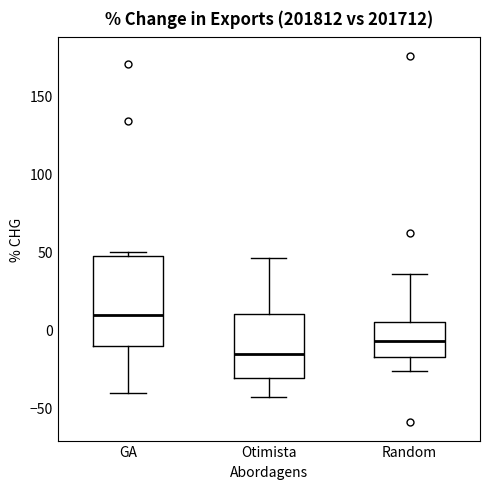

Reading left to right, read every box against the y-axis: the position of its median line, the range the box covers, and the ends of its whiskers. The values are not printed on the chart, so give them approximately, as read against the axis.

GA: median 10, box -10 to 45, whiskers -40 to 50
Otimista: median -15, box -30 to 10, whiskers -45 to 45
Random: median -5, box -20 to 5, whiskers -25 to 35